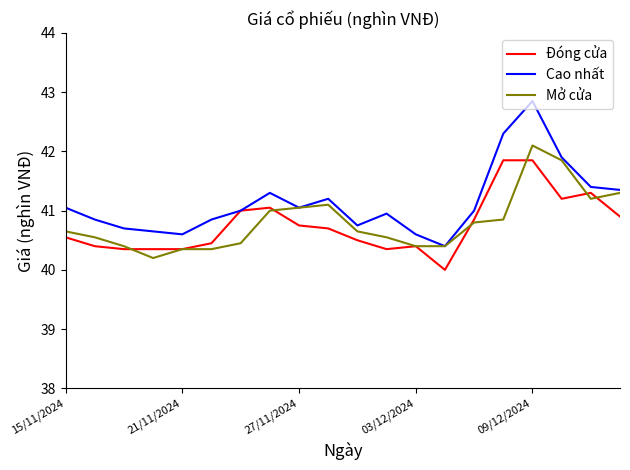

Which series has the largest total across all categories?

Cao nhất